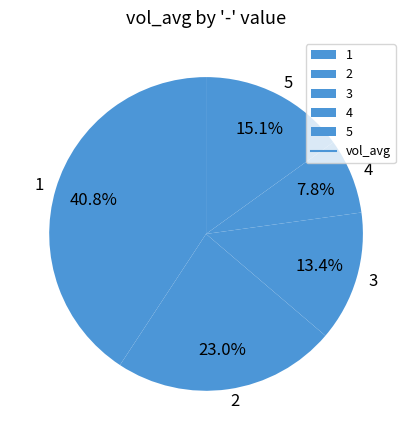

Which category has the smallest portion of the pie?

4